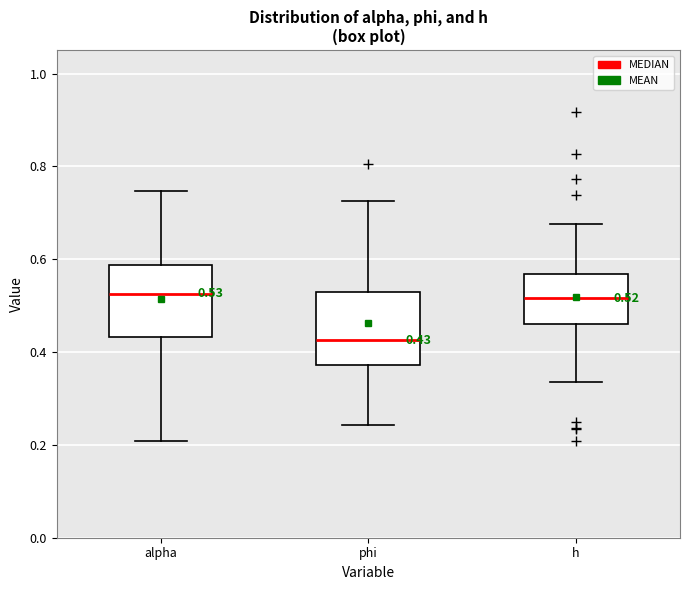

Which box's median line is the lowest?

phi